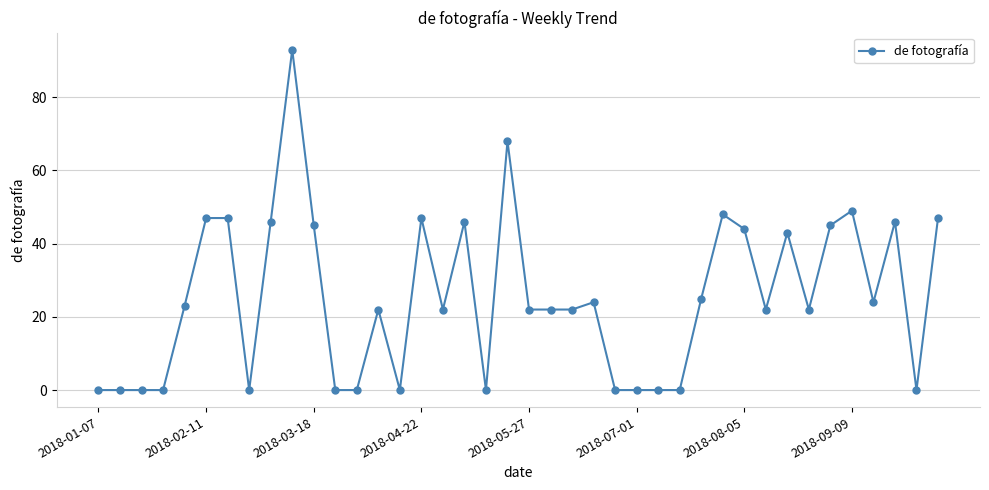

What is the difference between the second highest and minimum values?

68